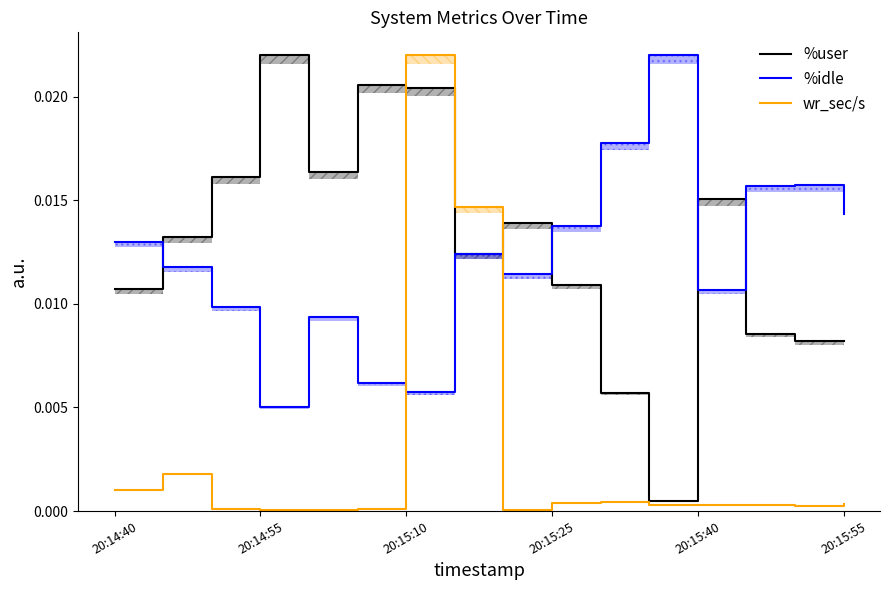

What is the sum of all %user values?

0.2